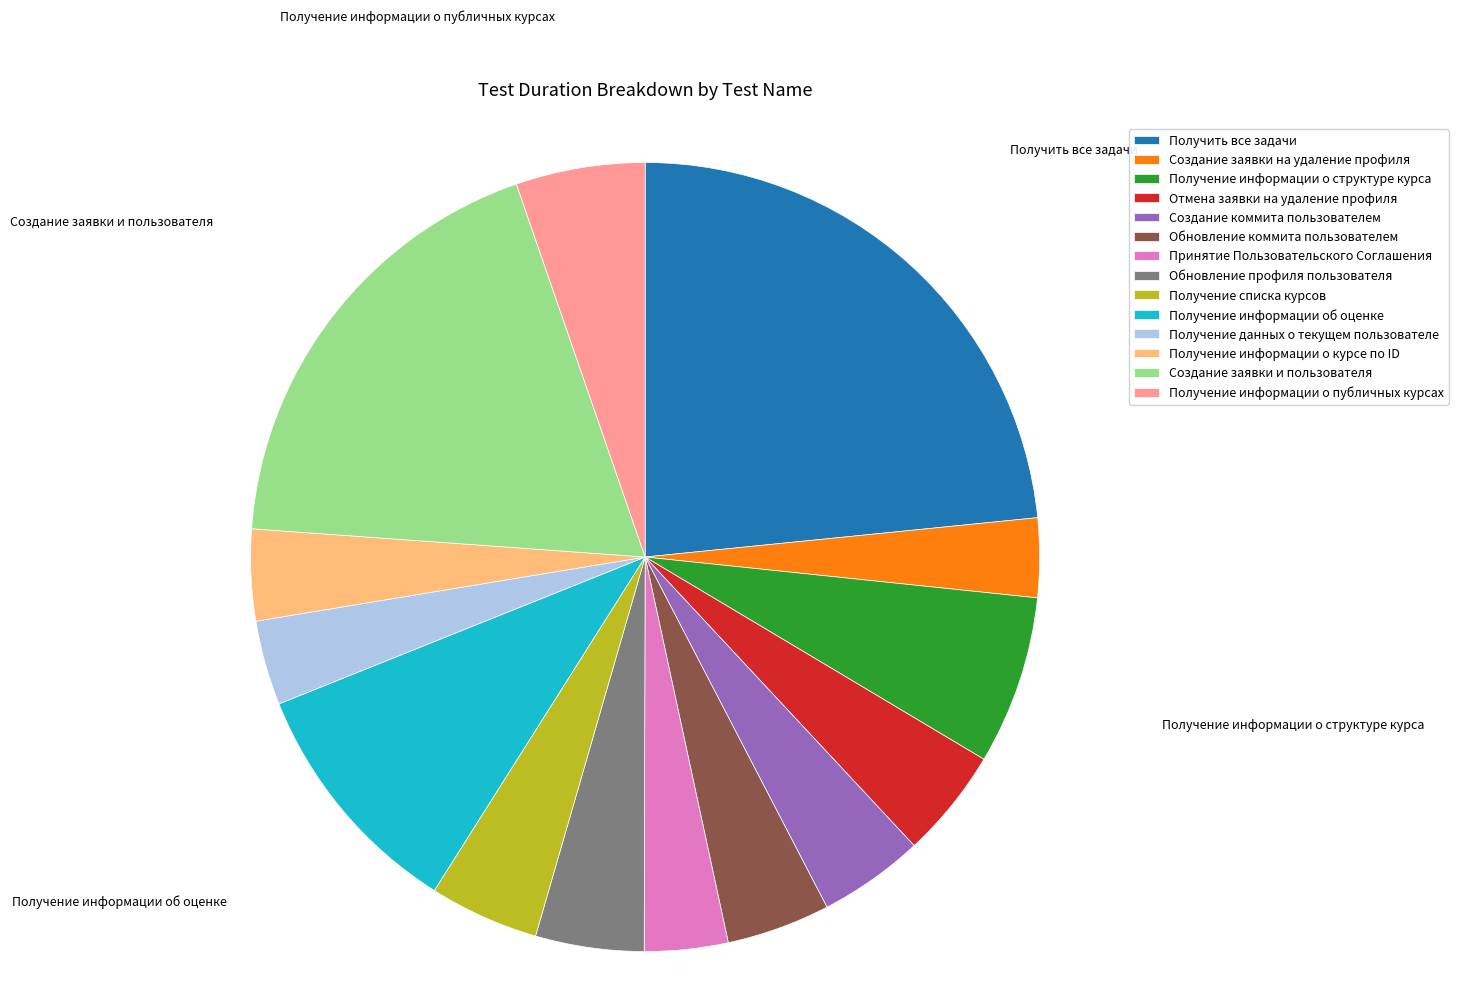

Count the number of slices in the pie.

14